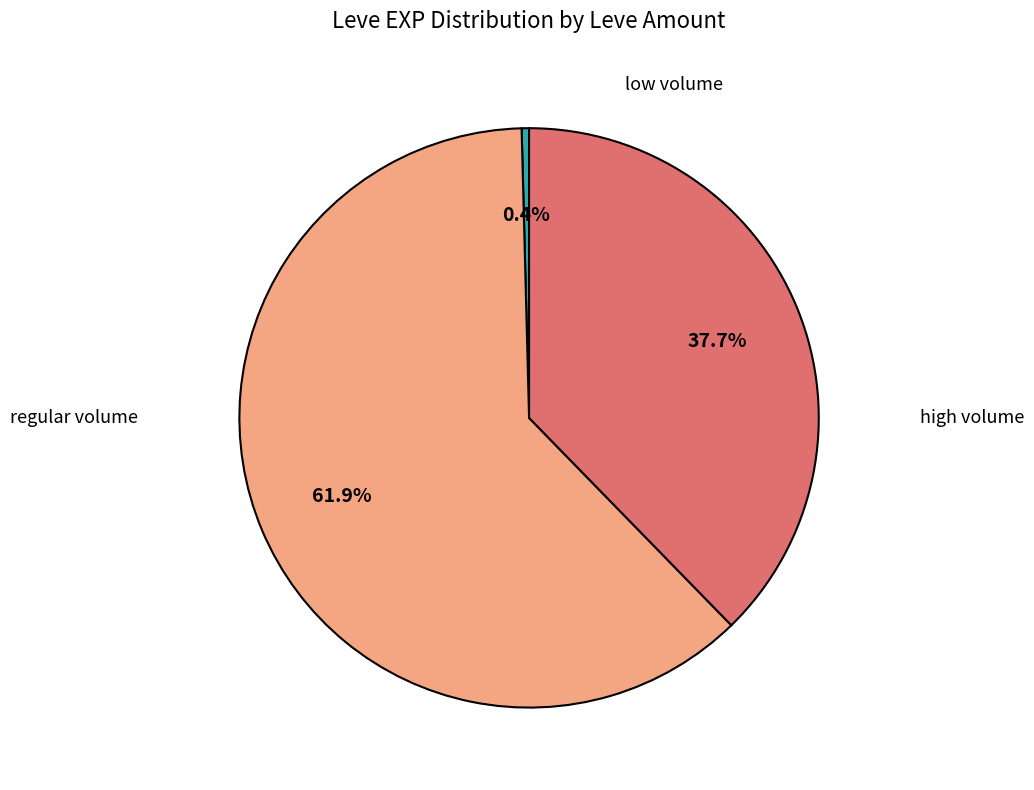

Does any single category account for the majority?

Yes